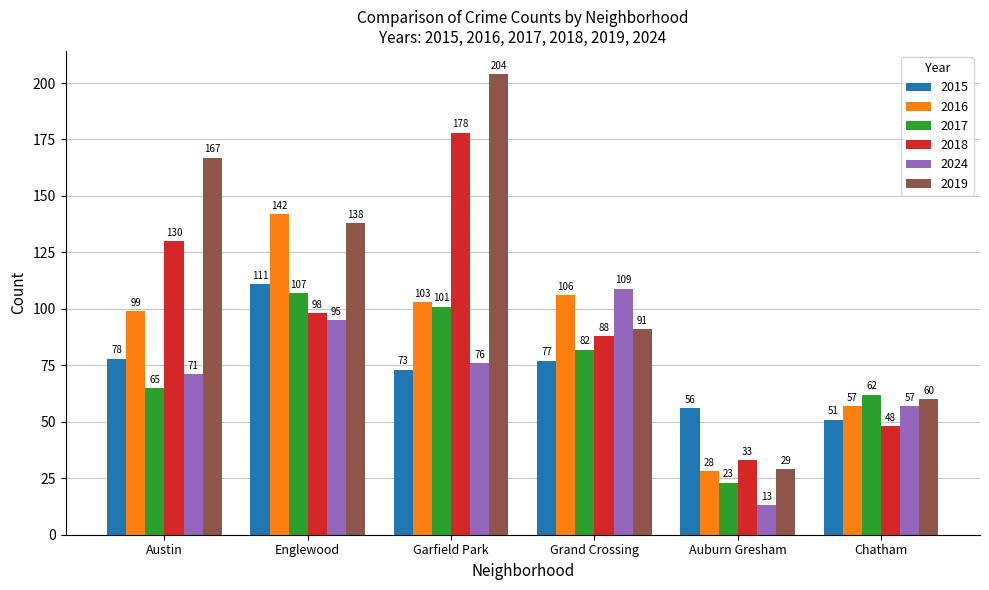

What are all the series names shown in the legend?

2015, 2016, 2017, 2018, 2024, 2019